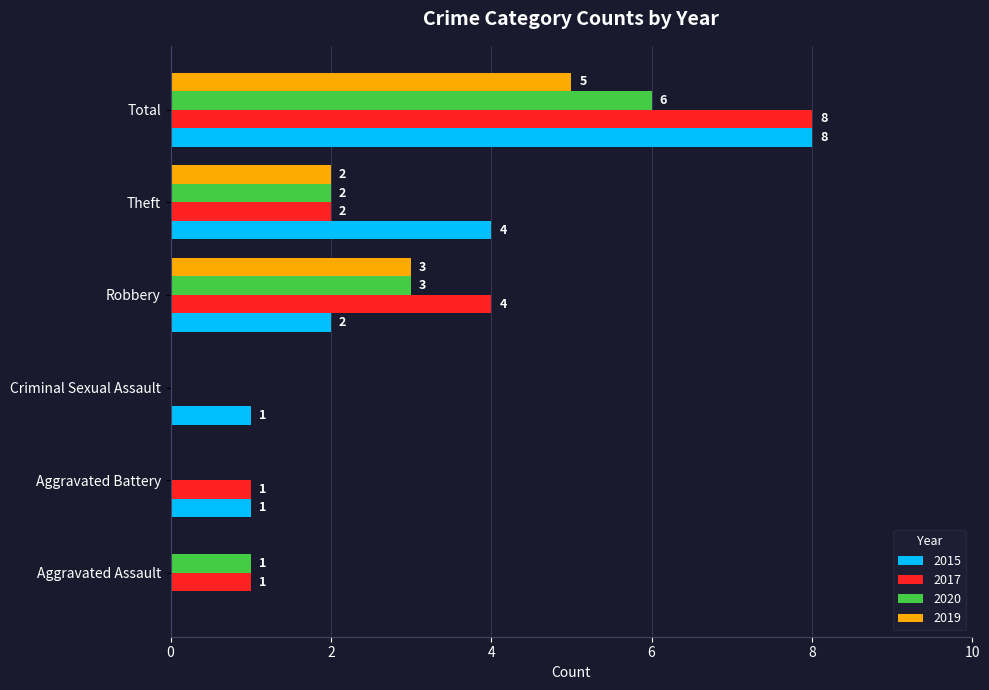

Is it true that 2019 equals 2 at Total?

False